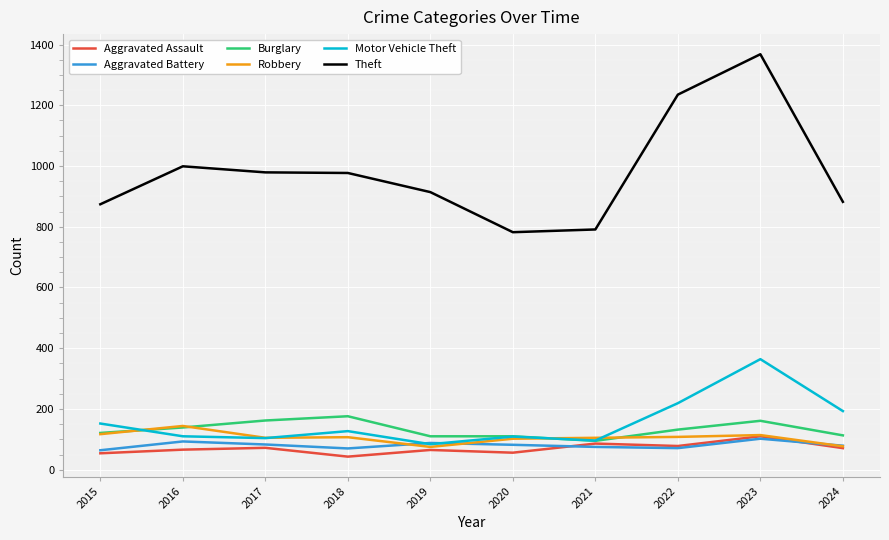

At which category is the sum across all series the highest?

2023